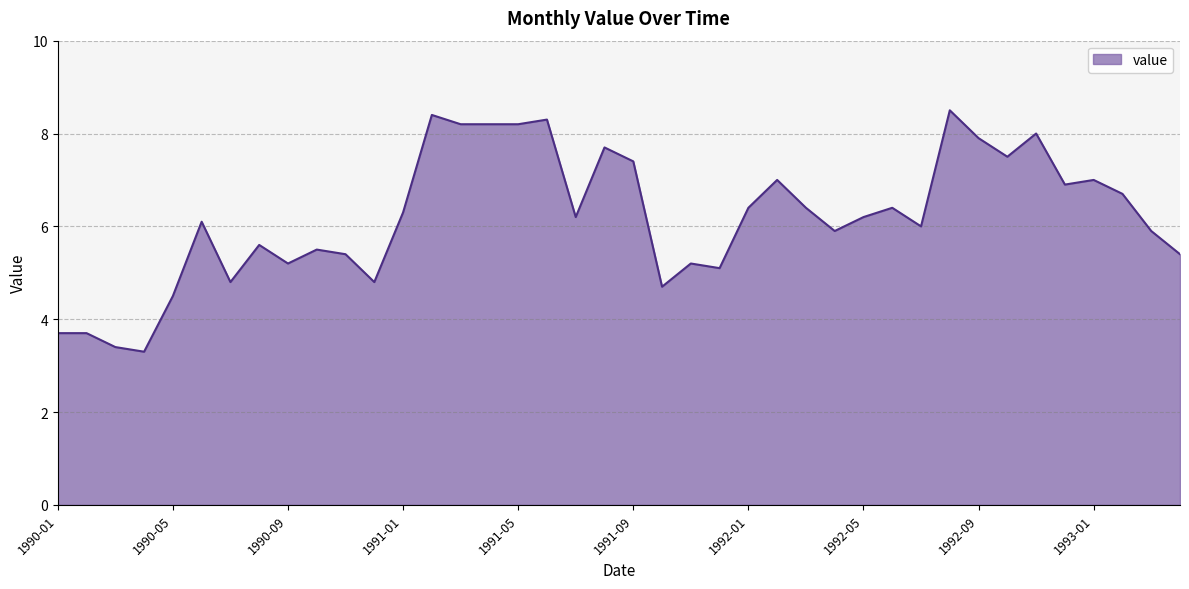

What is the maximum value shown in the chart?

8.5